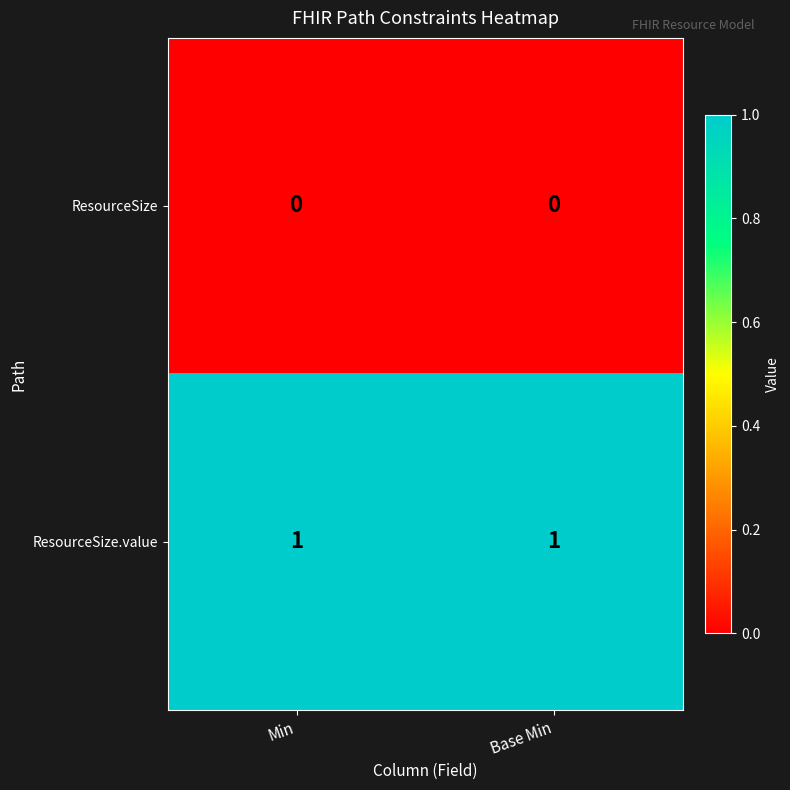

What is the maximum value shown in the chart?

1